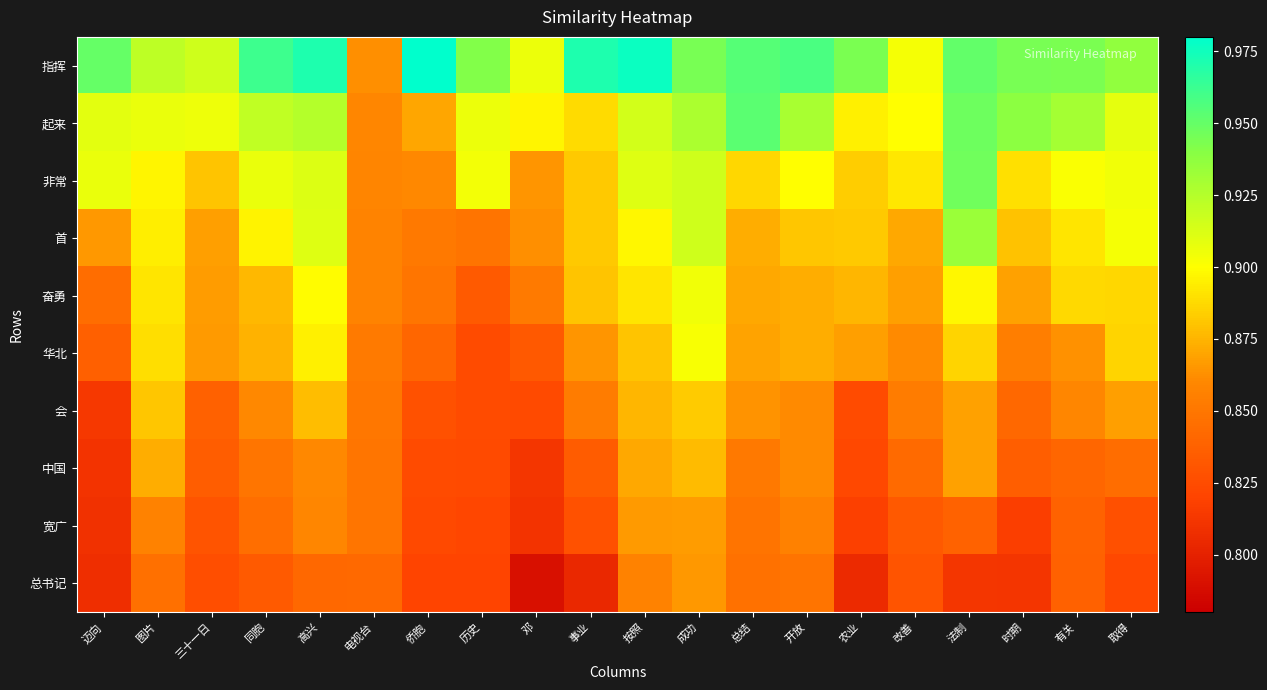

What is the difference between the highest and lowest values at 邓?

0.1